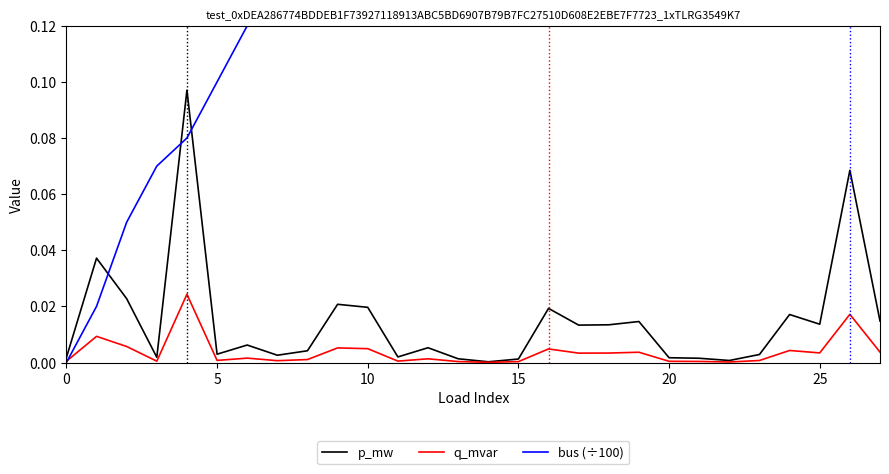

Rank the series by their maximum value, from highest to lowest.

bus (÷100), p_mw, q_mvar